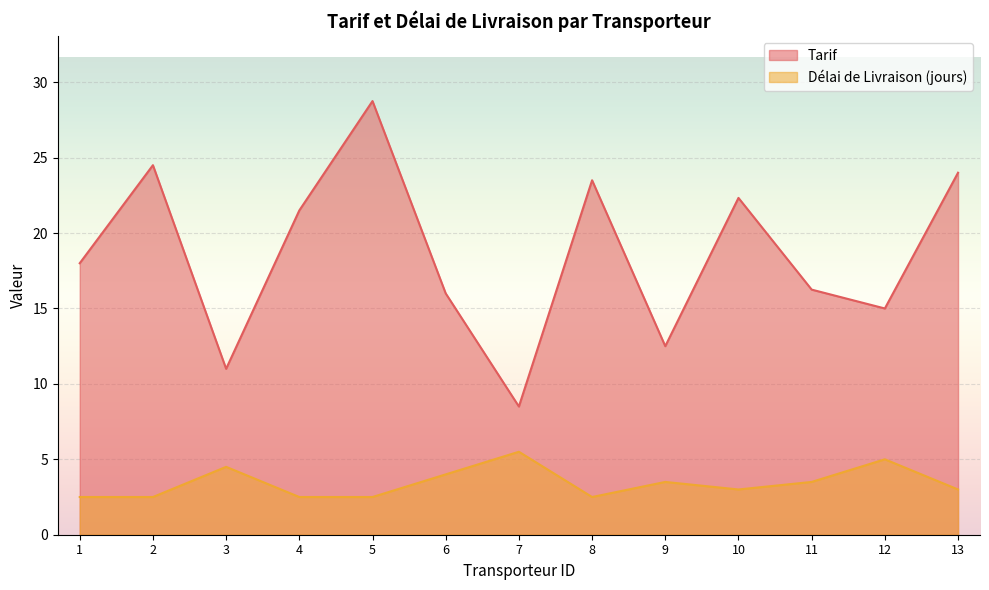

What is the difference between the Tarif values at 13 and 3?

13.0